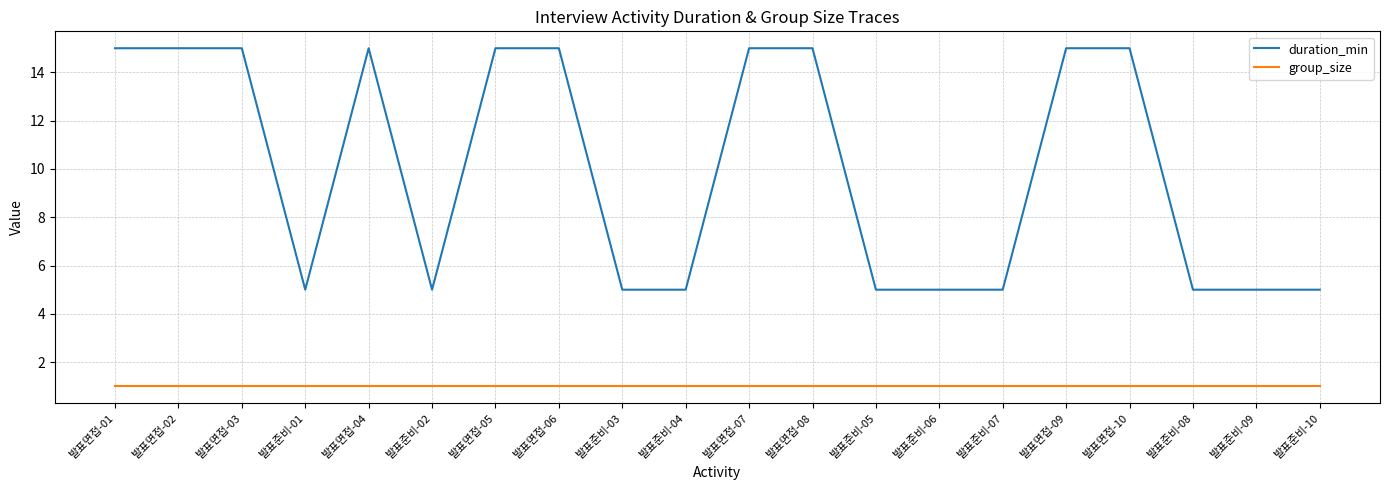

What position from the right is 발표준비-05?

8